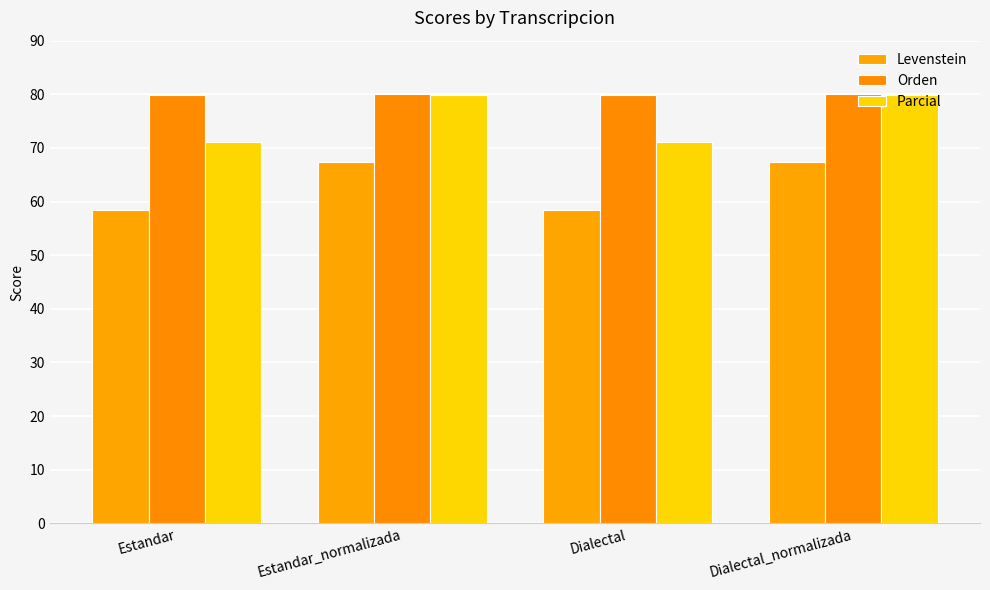

Does the chart contain any negative values?

No